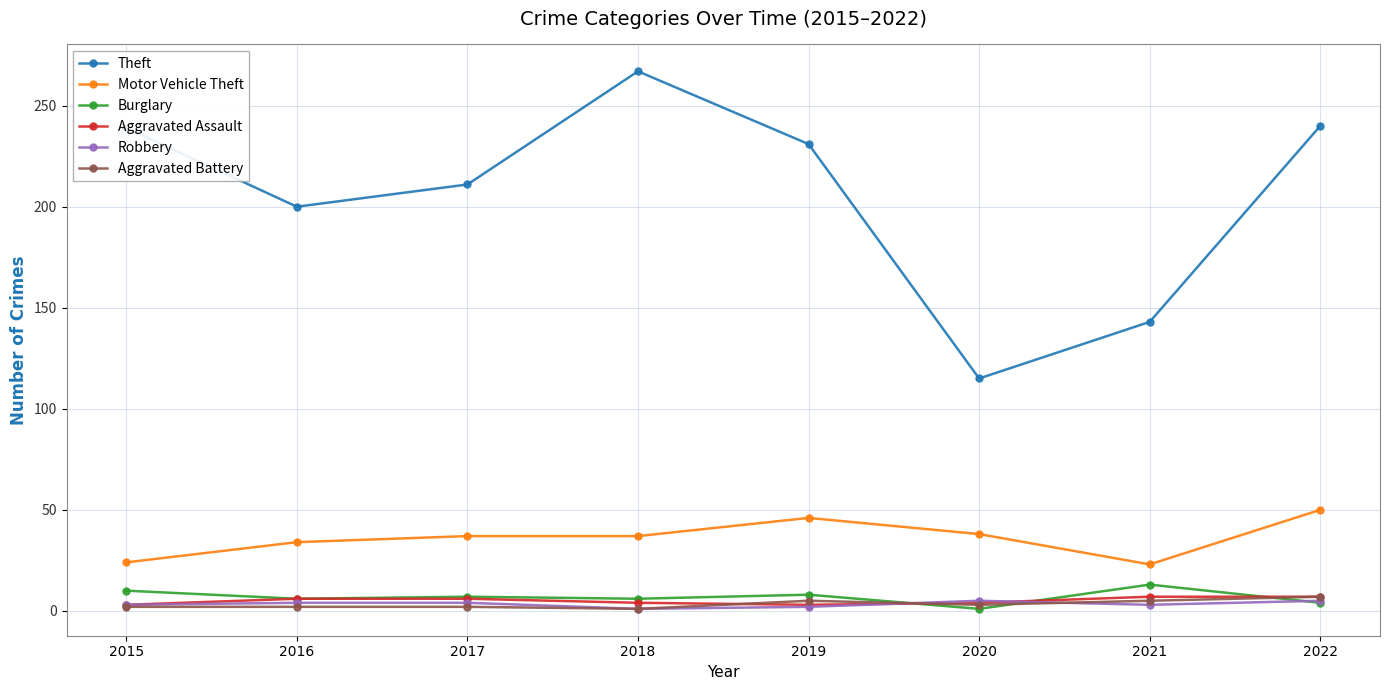

Which series has the largest total across all categories?

Theft